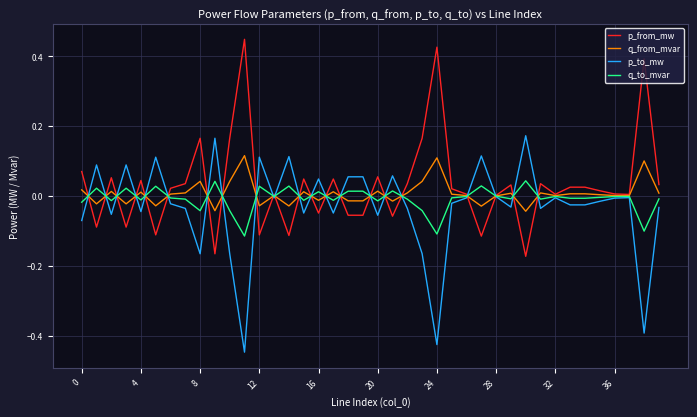

In q_from_mvar, how many points are lower than both neighbors (excluding endpoints)?

13